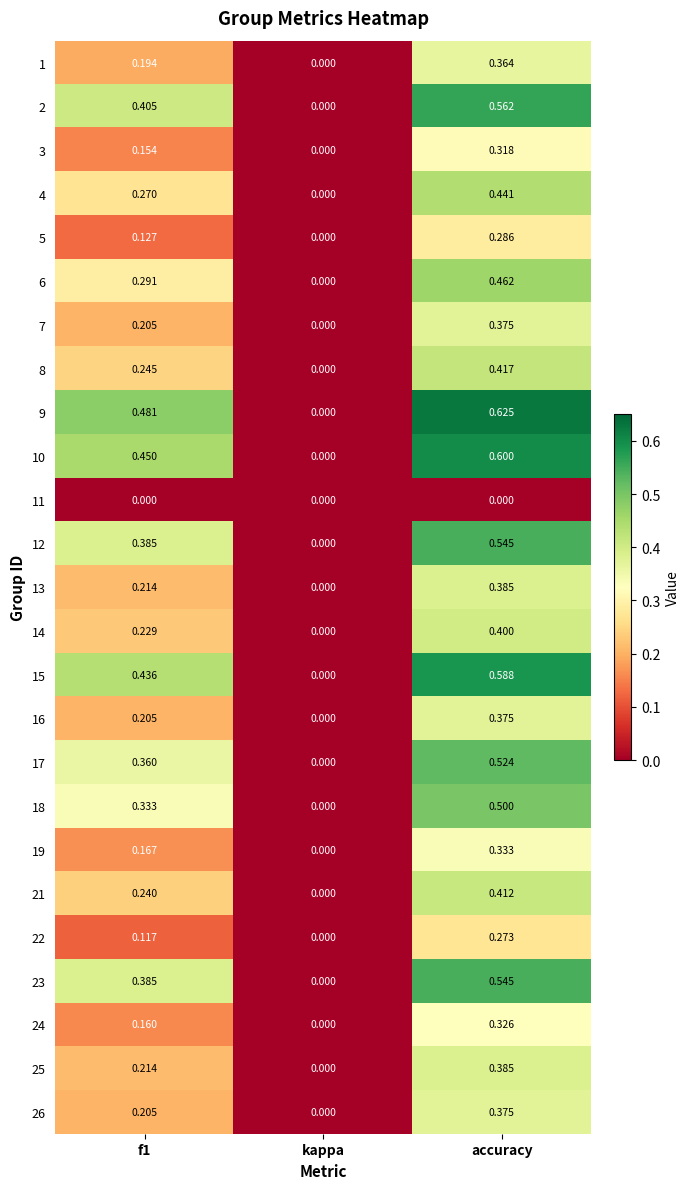

At which category is the sum across all series the highest?

accuracy